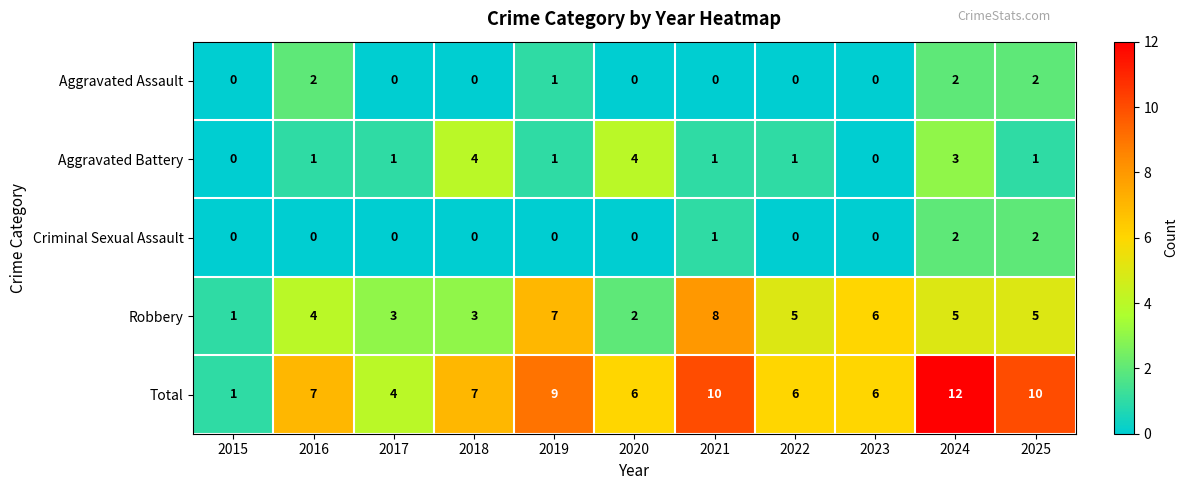

How many values in Criminal Sexual Assault are above zero?

3